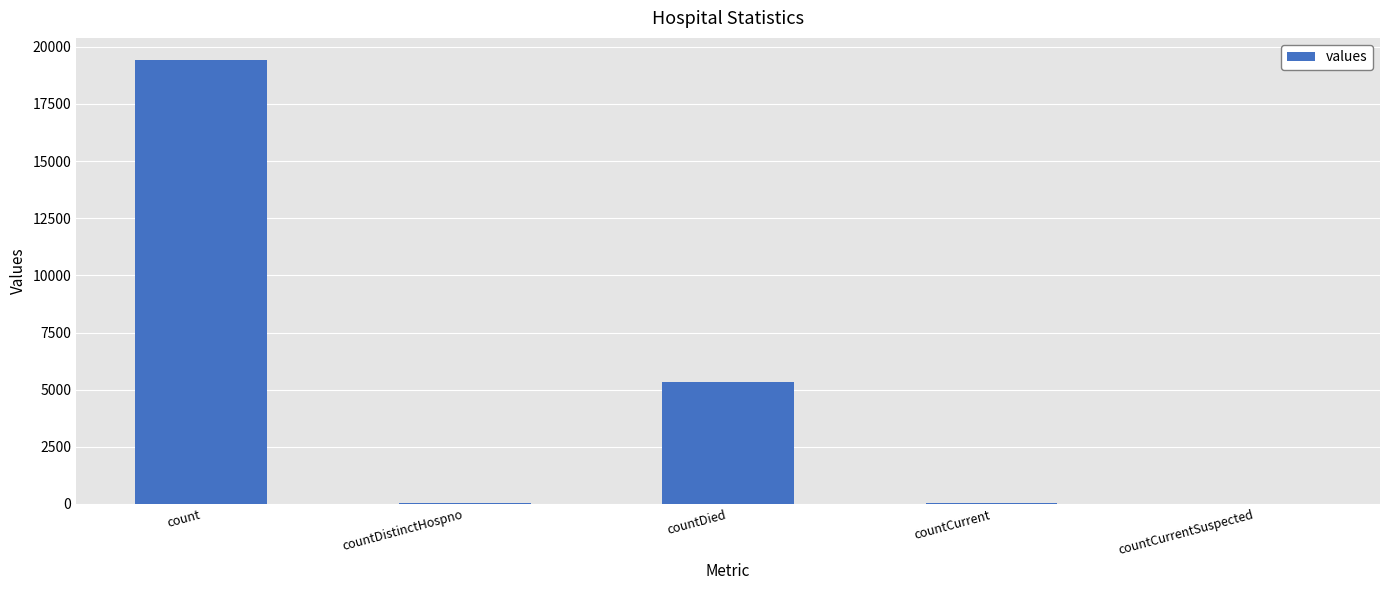

Is it true that the value at countCurrentSuspected is 12585?

False